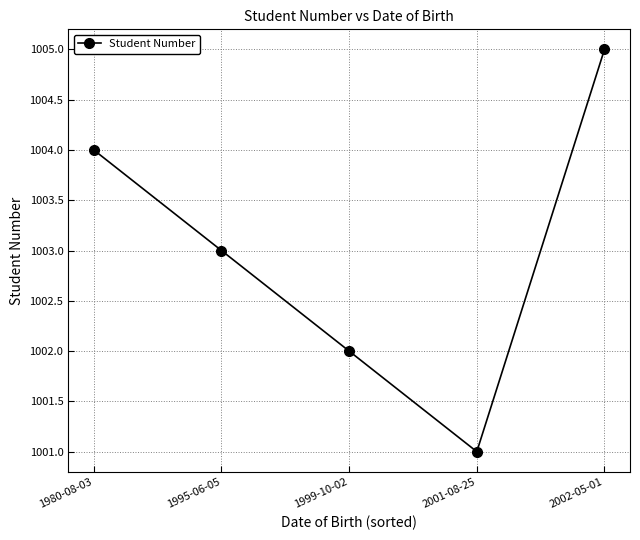

What is the value of the 2nd point from the left?

1003